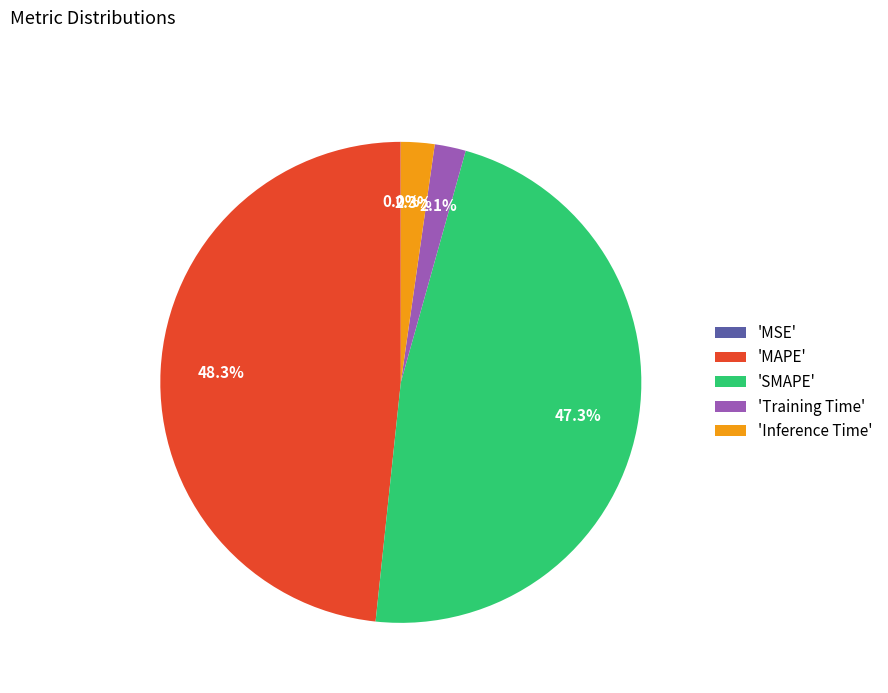

Is there a majority slice in this chart?

No